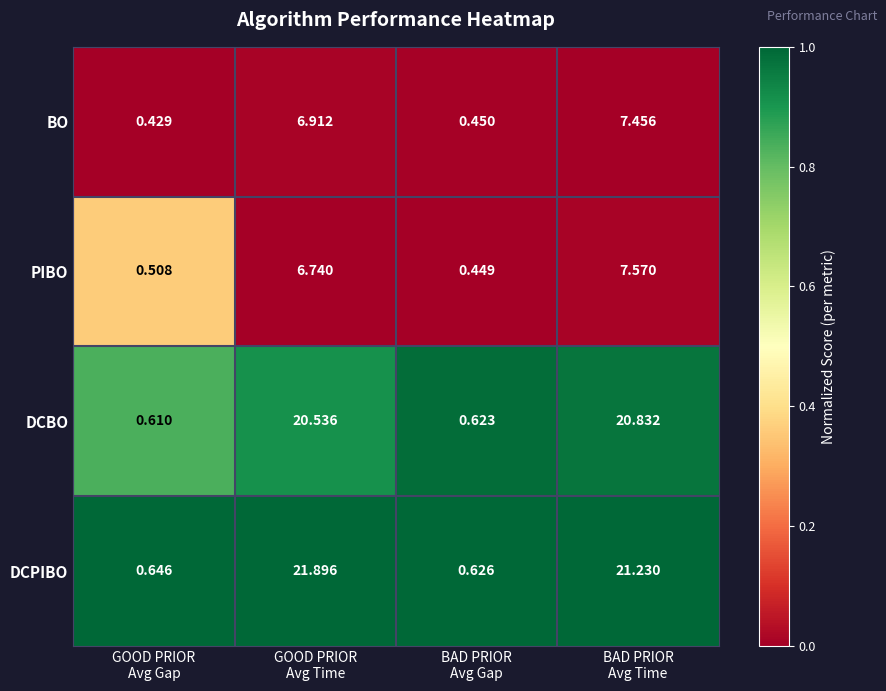

Rank the series by their maximum value, from highest to lowest.

DCPIBO, DCBO, PIBO, BO